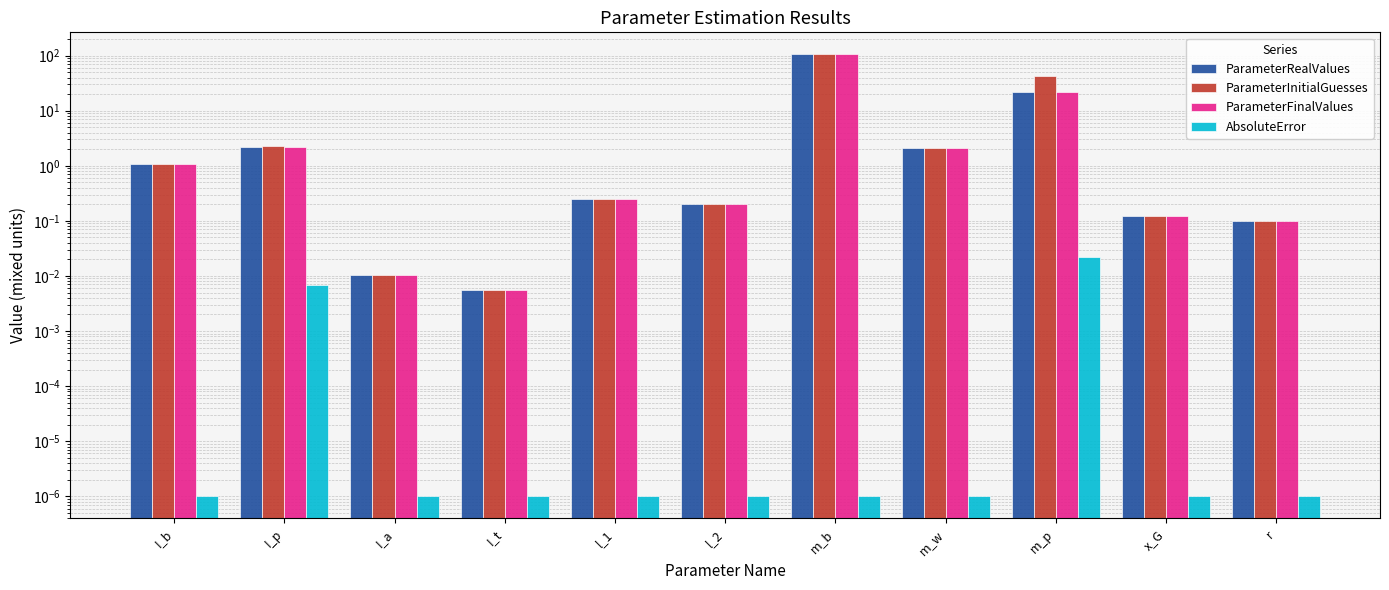

Which series has the largest range (max minus min)?

ParameterRealValues